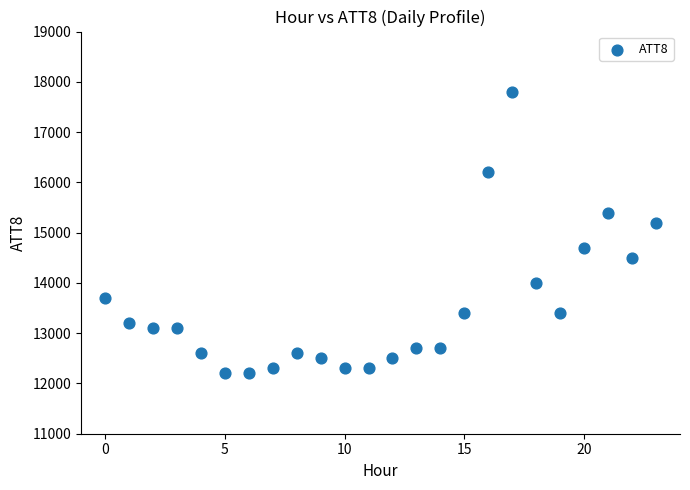

What Y value in the scatter plot is closest to 15000?

15200